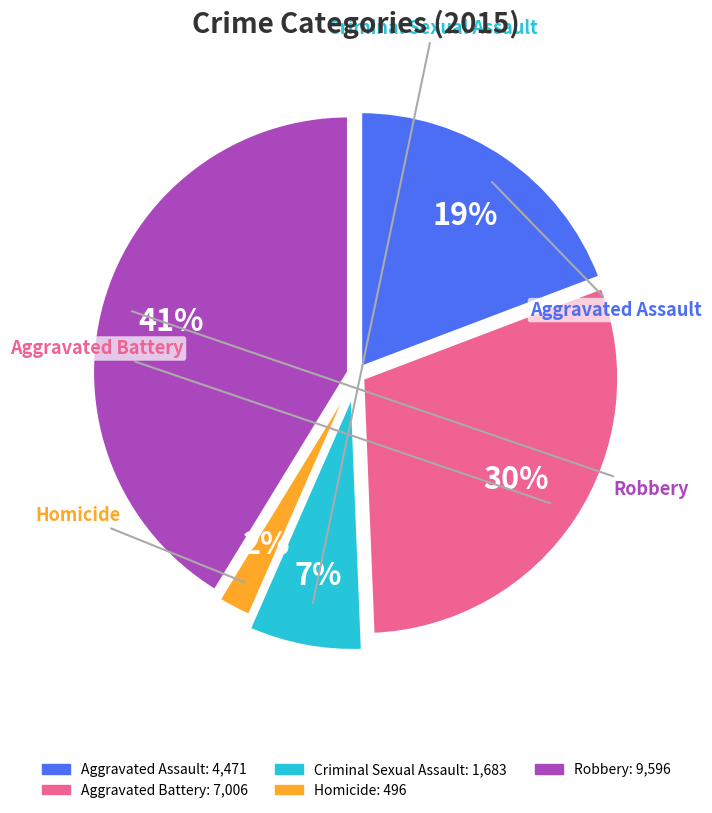

Is there a majority slice in this chart?

No